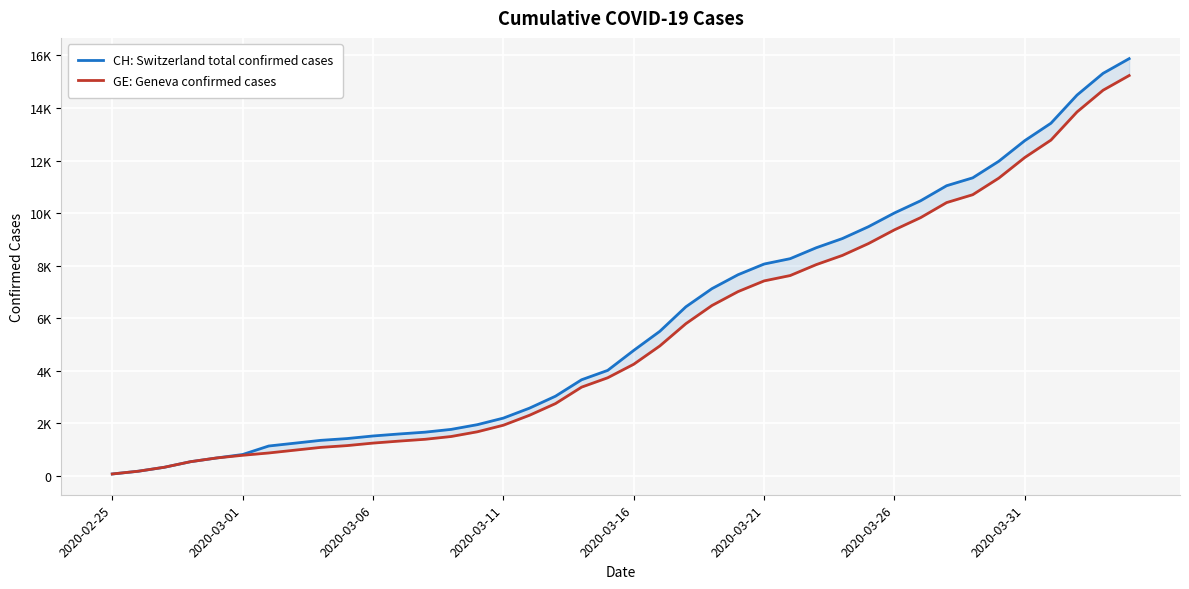

List the series in order of their peak value, highest first.

CH: Switzerland total confirmed cases, GE: Geneva confirmed cases